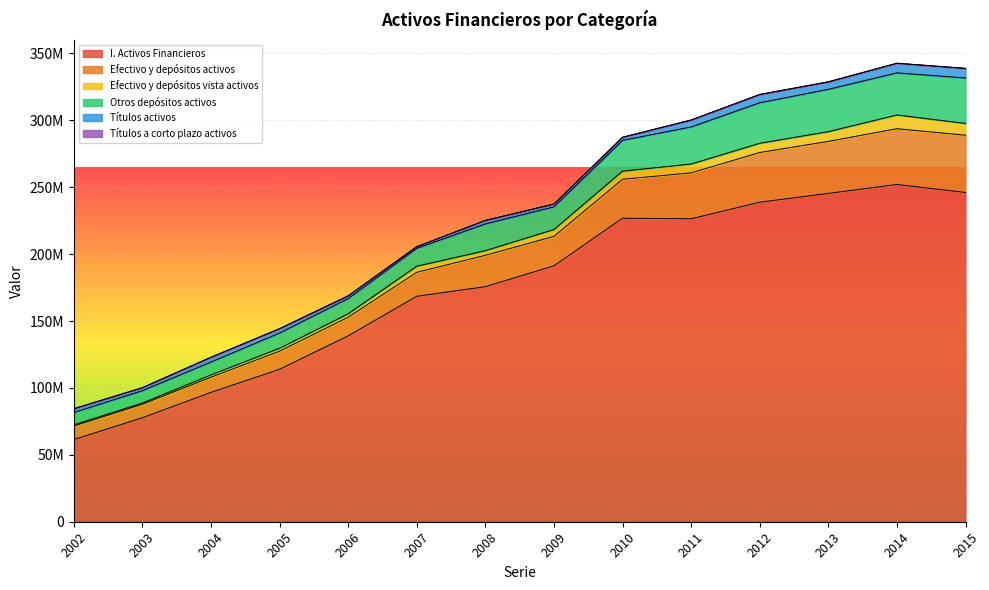

Does the chart display data point markers on the line(s)?

No